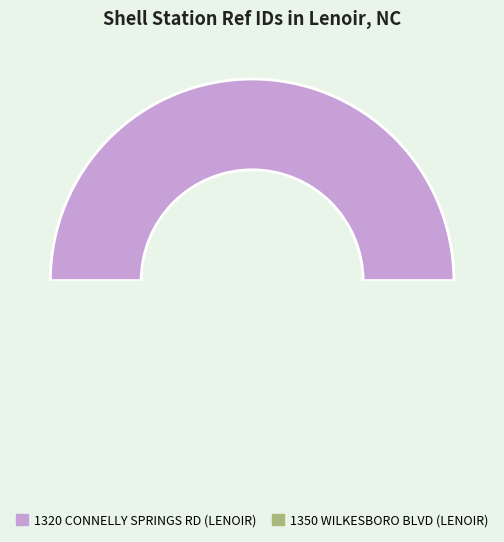

Is 1350 WILKESBORO BLVD (LENOIR) the majority of the pie?

Yes